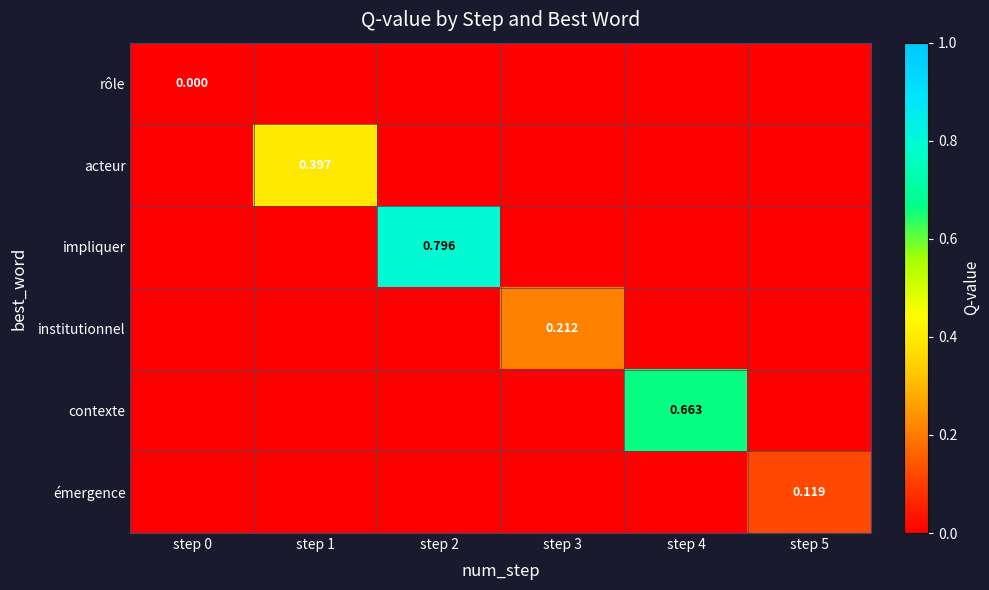

Which category has the highest value across all series?

step 2